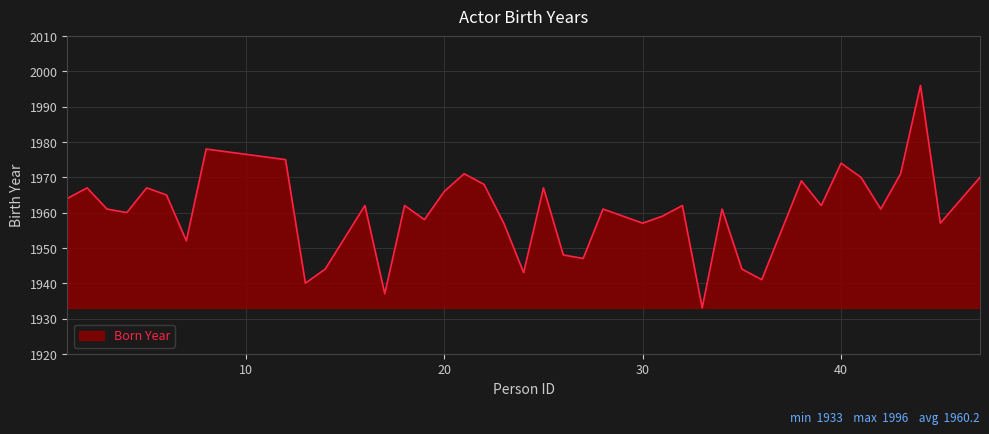

Does the chart have visible grid lines?

Yes